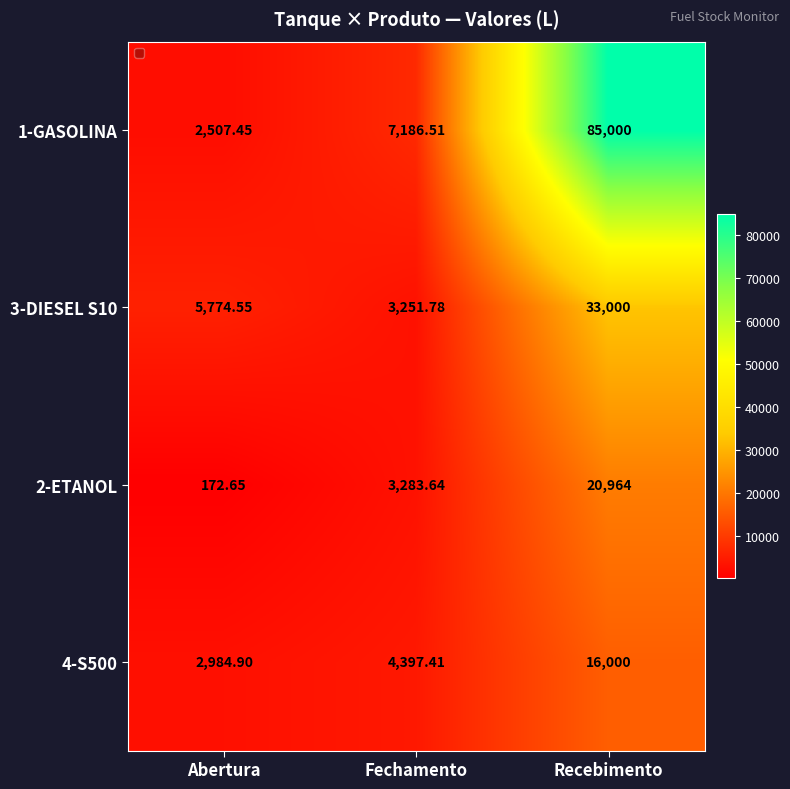

At which label does 3-DIESEL S10 reach its minimum?

Fechamento